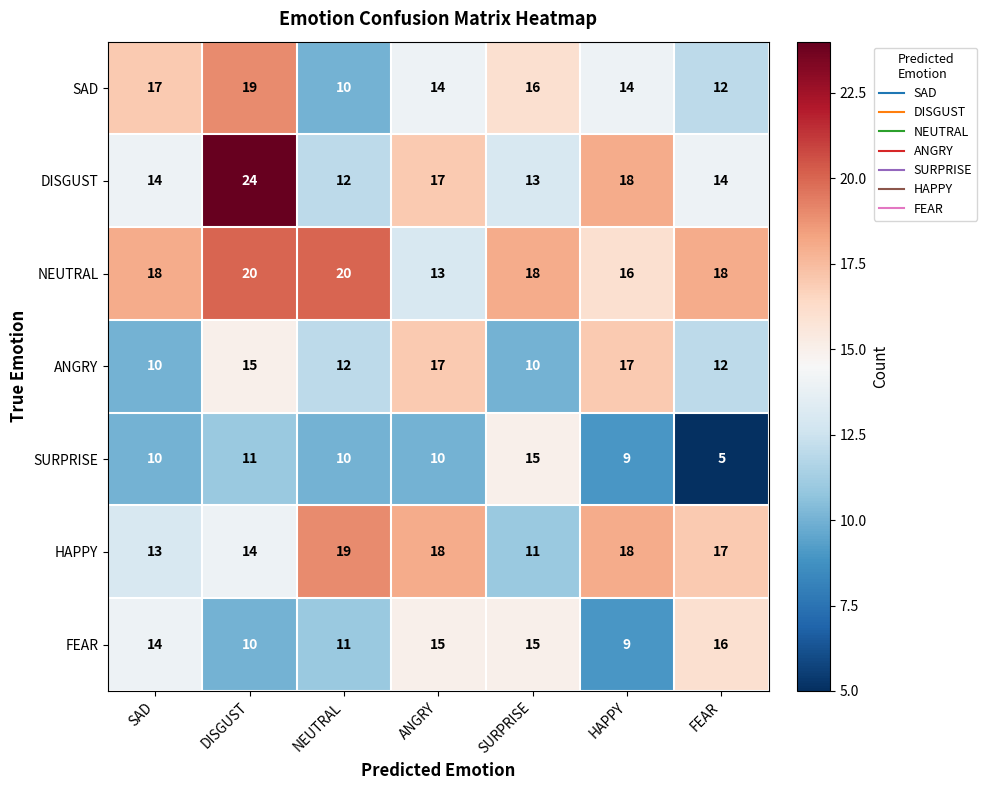

The ANGRY series shows 10 at SURPRISE. True or false?

True